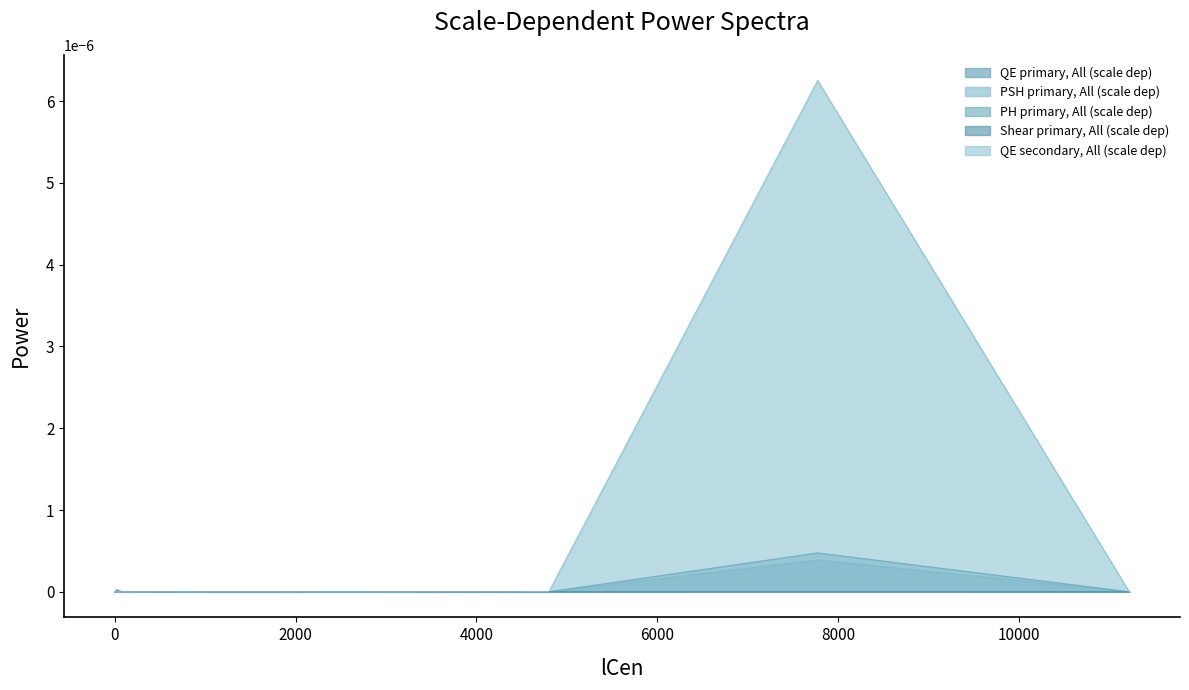

Between 8.992126343855551 and 20.982337649086286, which is larger?

20.982337649086286